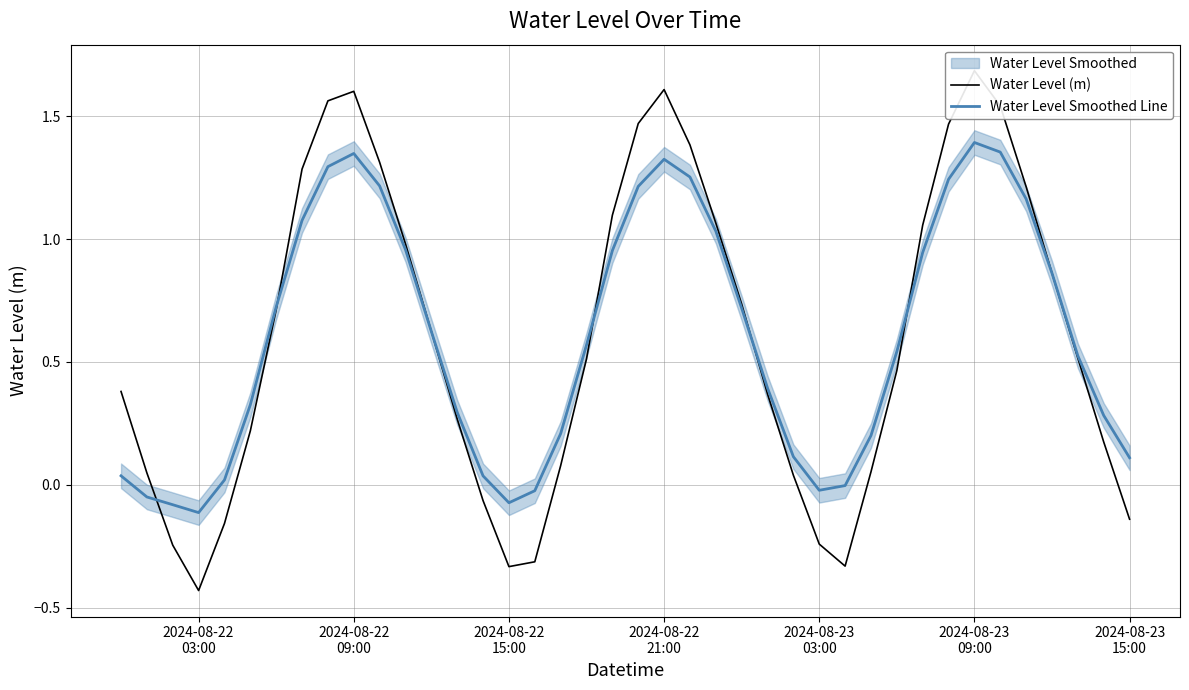

How many values in the Water Level (m) series exceed 0?

31